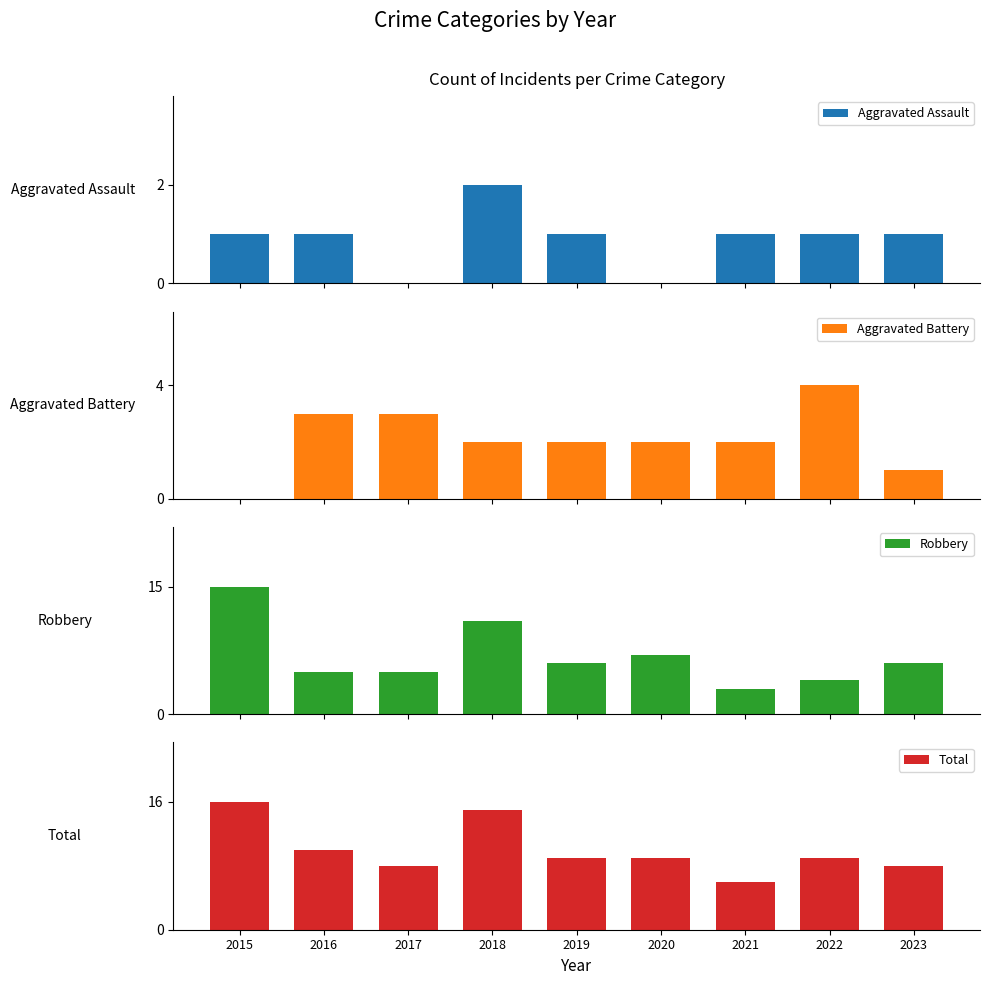

What is the greatest value displayed?

16